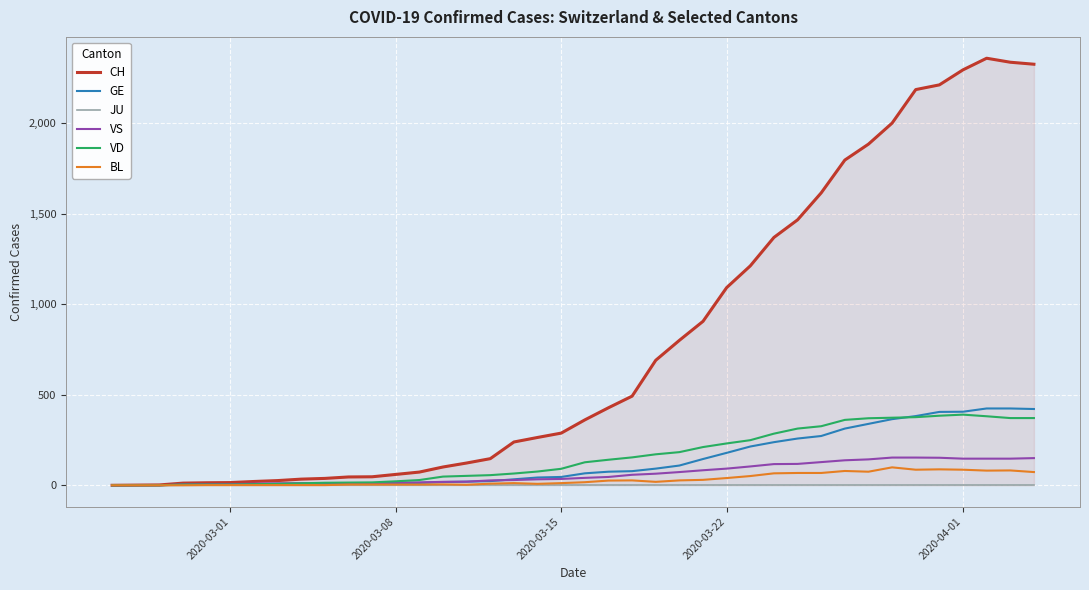

What is the maximum value for VD?

390